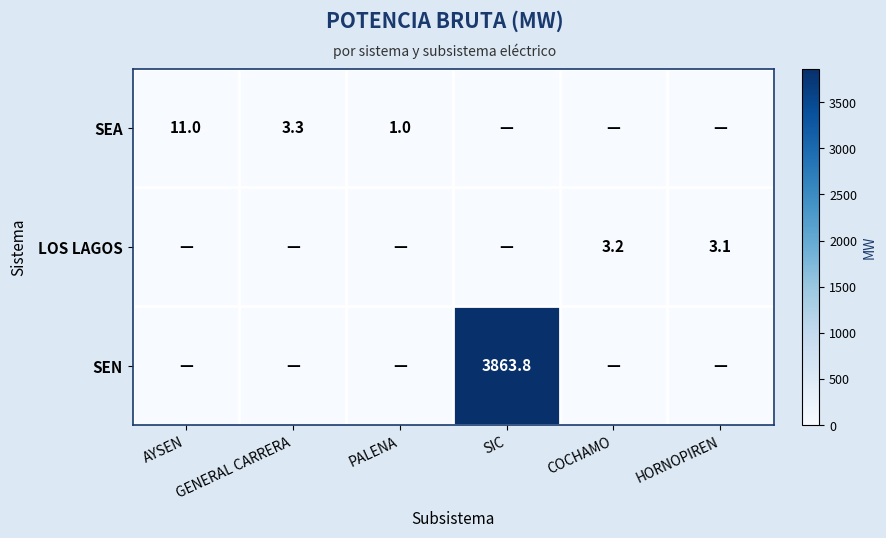

Is the value of LOS LAGOS at COCHAMO greater than the value of SEA at GENERAL CARRERA?

No